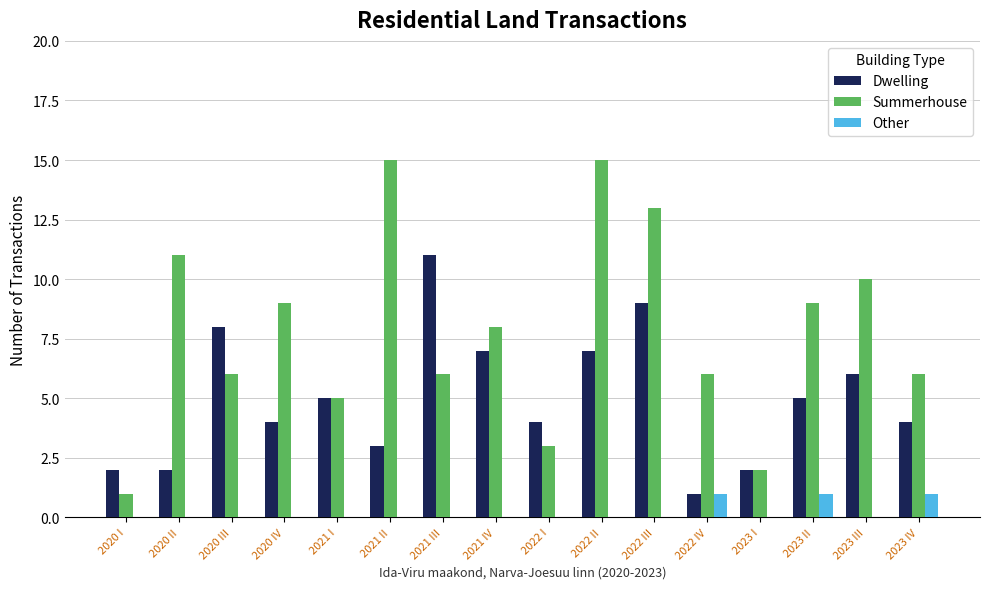

What is the sum of all Dwelling values?

80